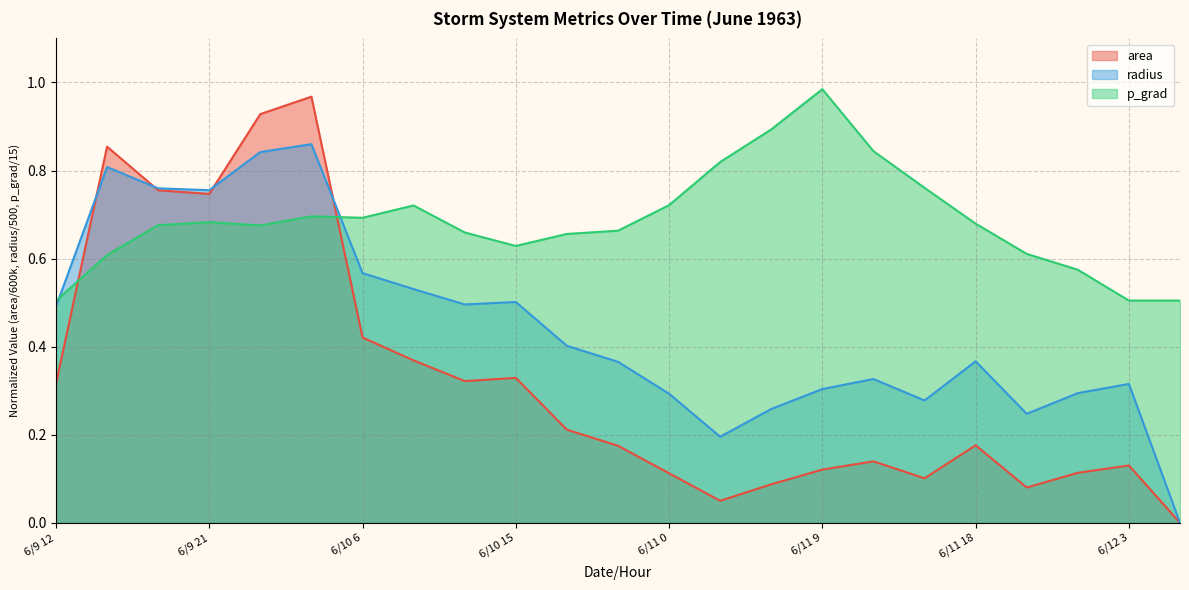

How many positive values does the radius series have?

22